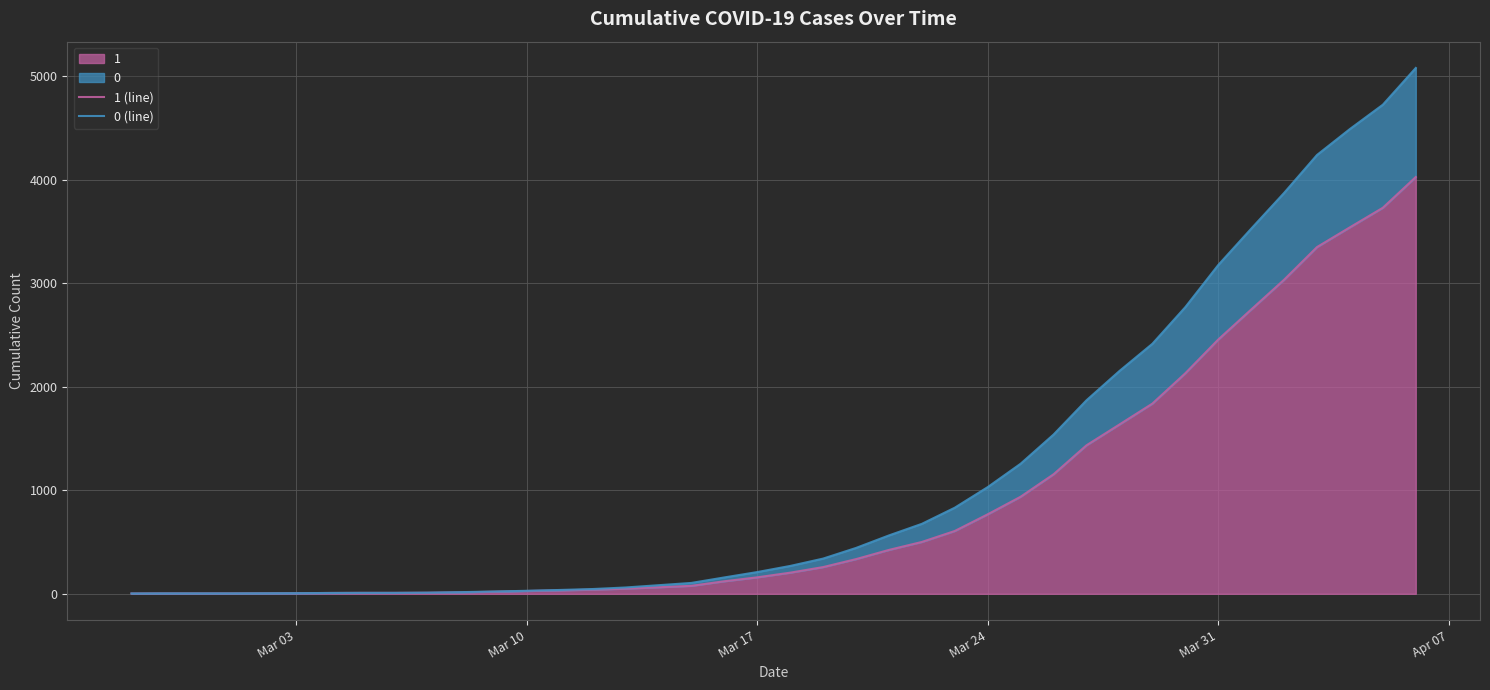

Which series has the largest total across all categories?

0 (line)